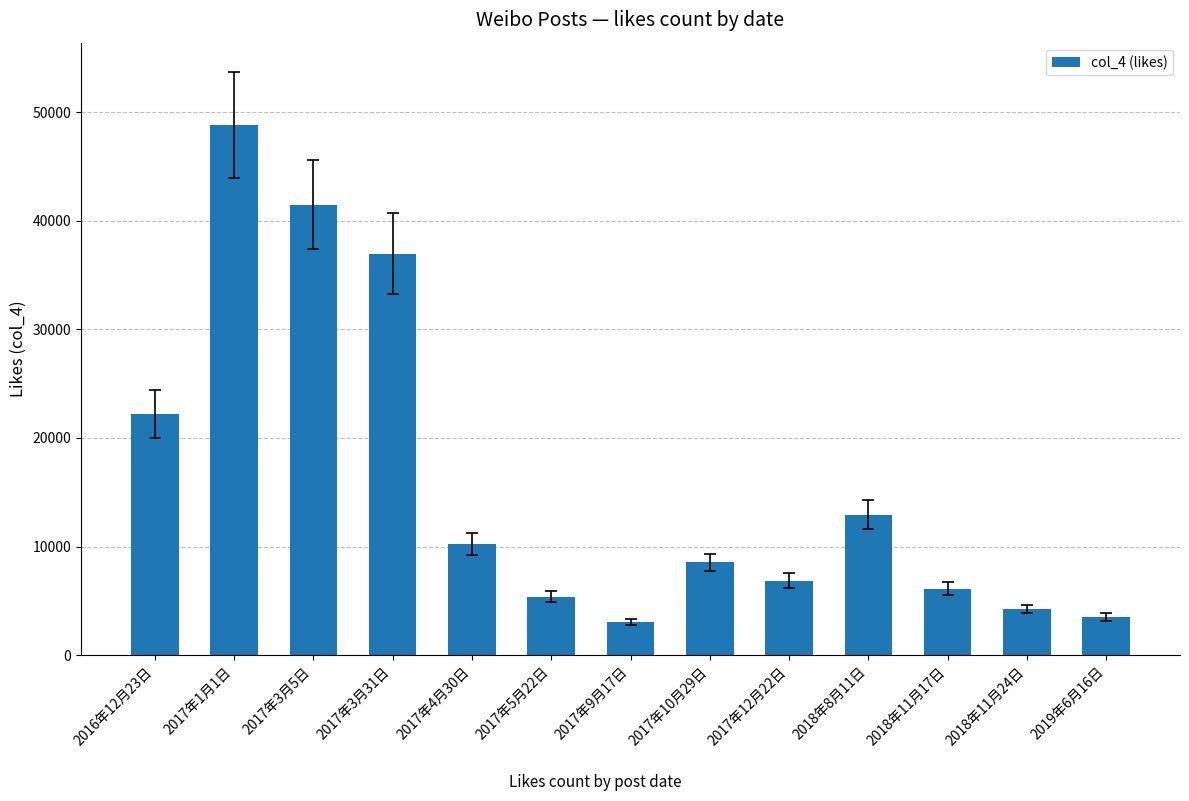

What is the sum of the values at 2017年9月17日 and 2017年10月29日?

11598